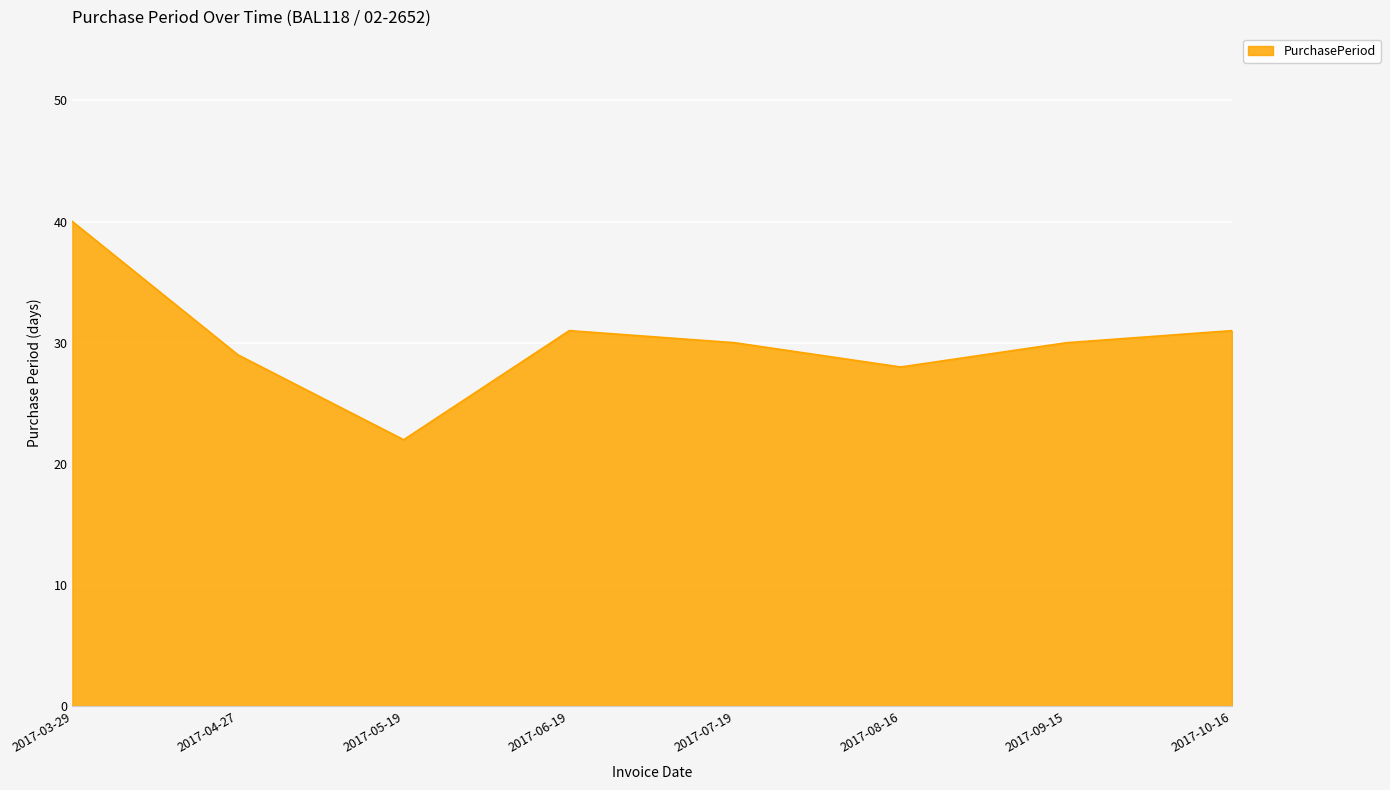

The value at 2017-04-27 is 29. True or false?

True